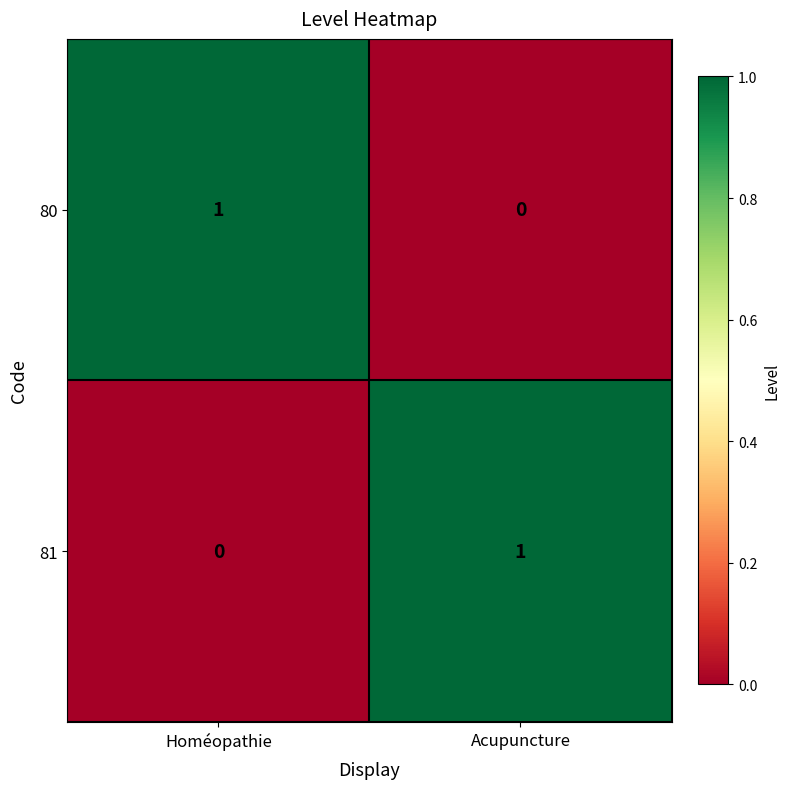

Count the number of categories in the chart.

2